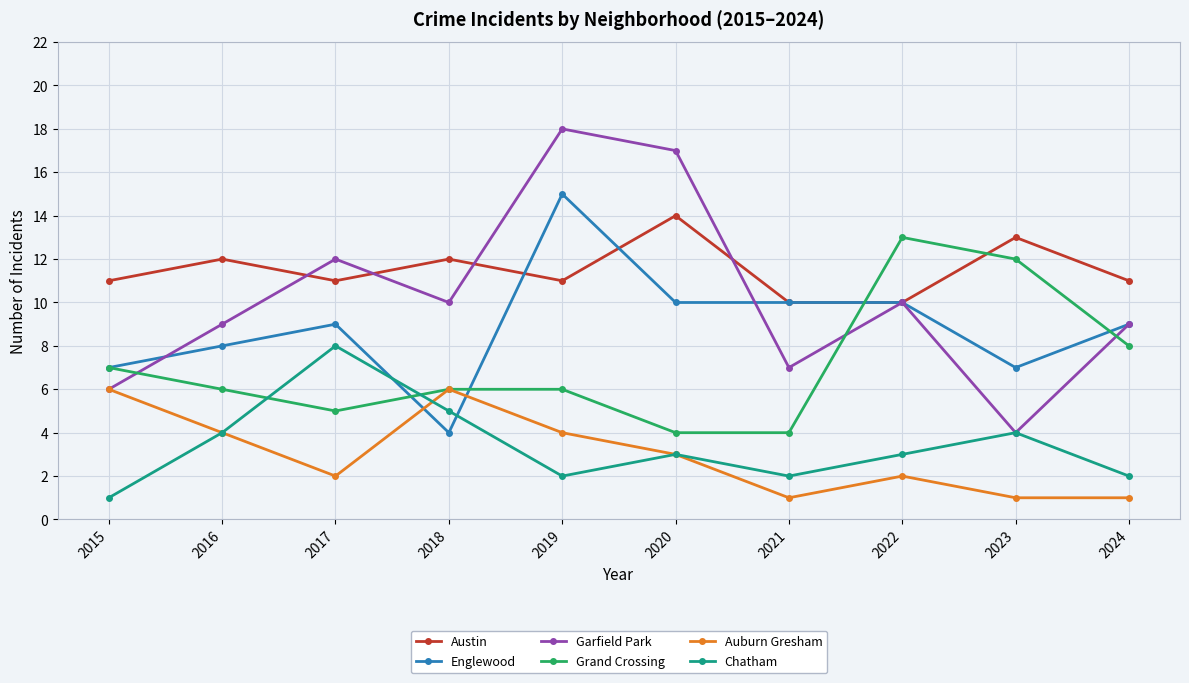

At which category does Auburn Gresham reach its first local peak?

2018